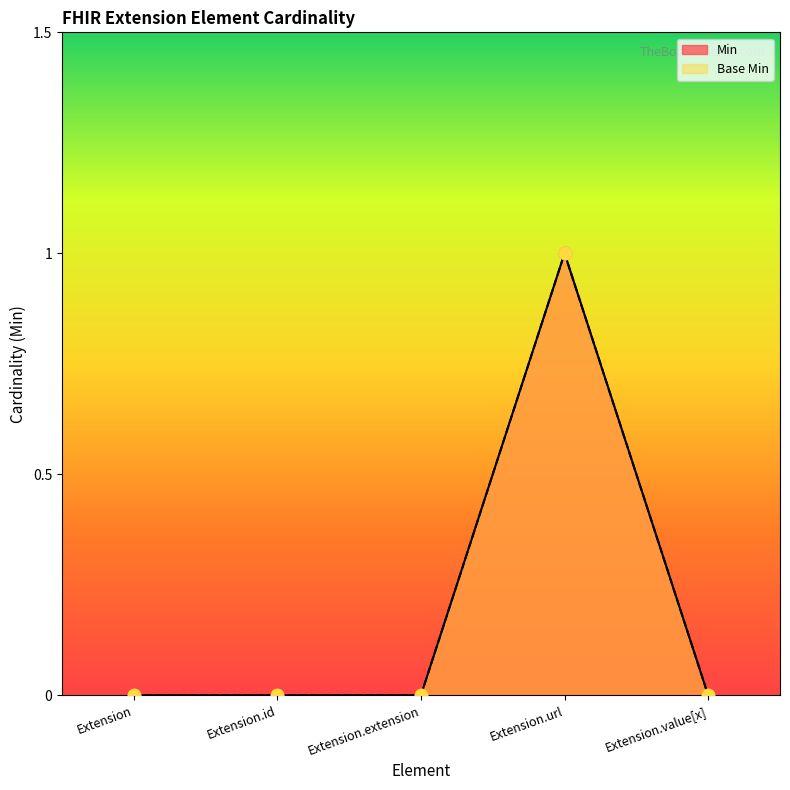

At which category is the sum across all series the highest?

Extension.url